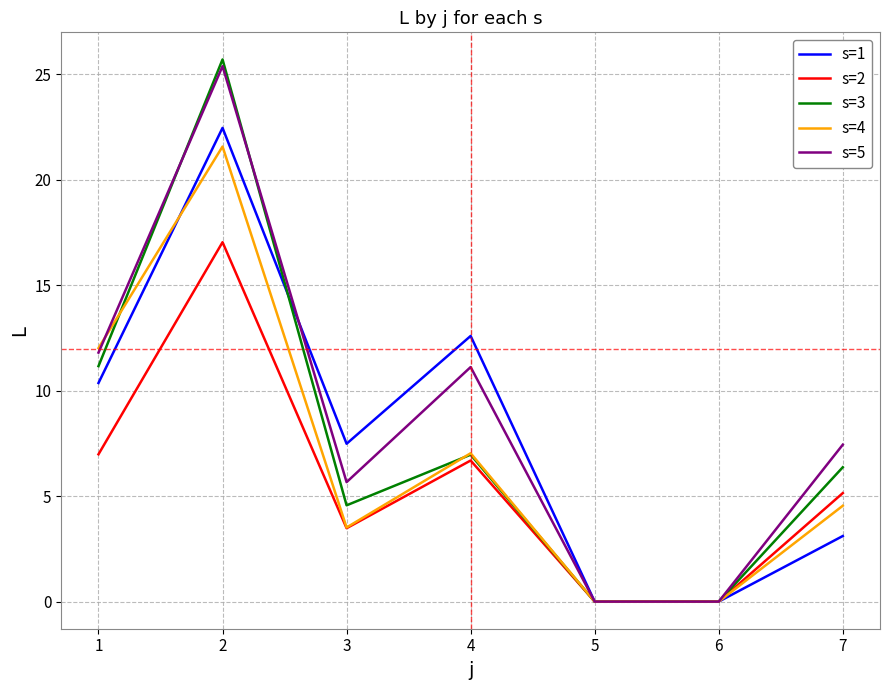

At how many categories does at least one series exceed 8?

3